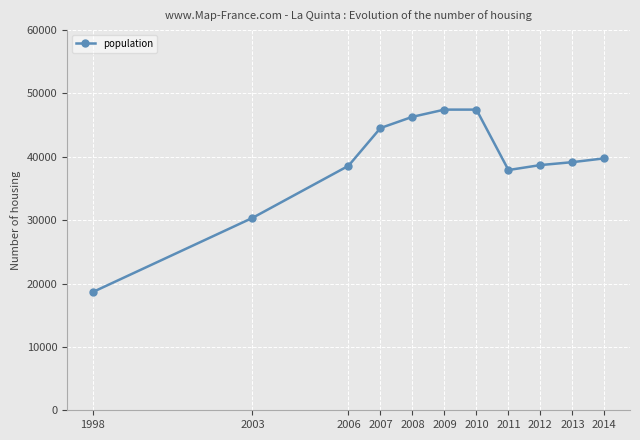

Read the value at 2009.

47441